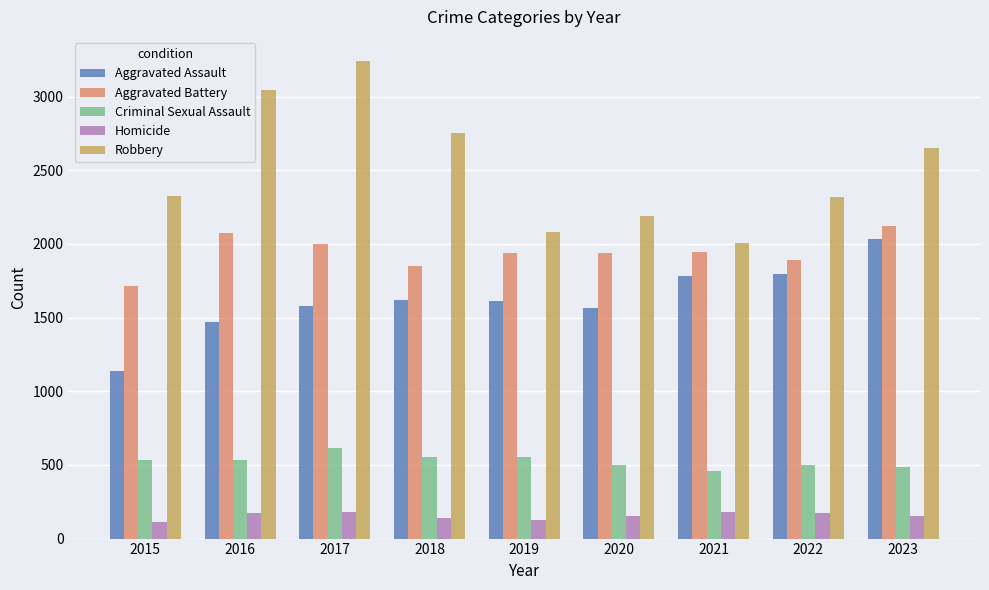

At 2022, list the series in order from largest to smallest.

Robbery, Aggravated Battery, Aggravated Assault, Criminal Sexual Assault, Homicide